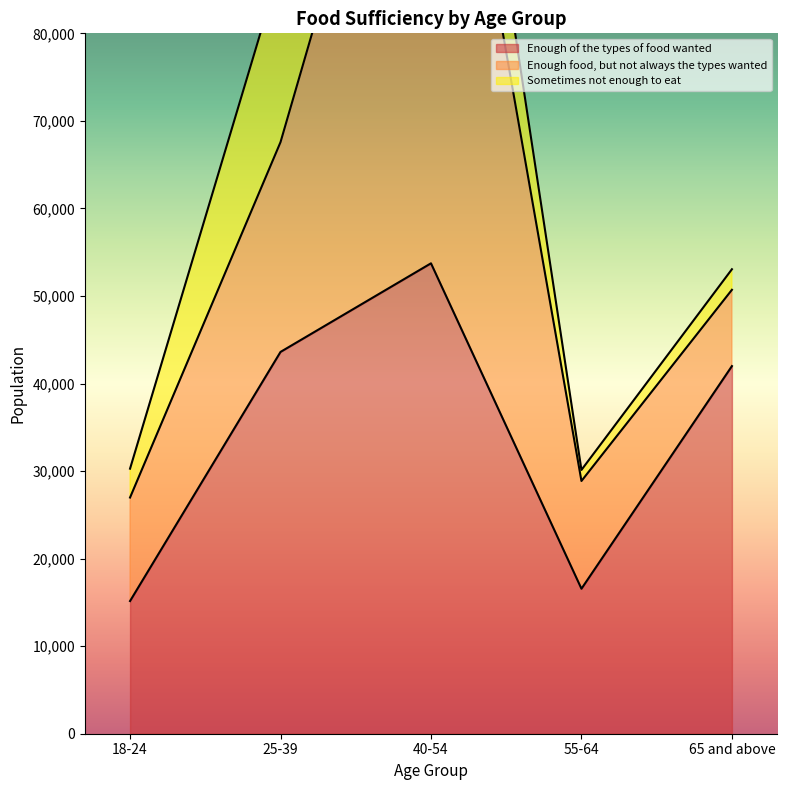

Reading right to left, list all the values displayed in this chart.

Enough of the types of food wanted: 65 and above=41991	55-64=16562	40-54=53731	25-39=43609	18-24=15156
Enough food, but not always the types wanted: 65 and above=8716	55-64=12306	40-54=73084	25-39=23963	18-24=11822
Sometimes not enough to eat: 65 and above=2348	55-64=1263	40-54=16522	25-39=20121	18-24=3297